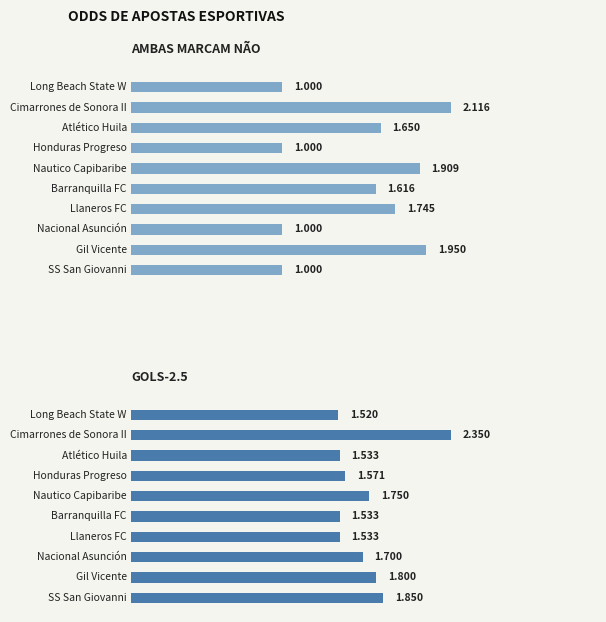

How many groups of bars are there?

20